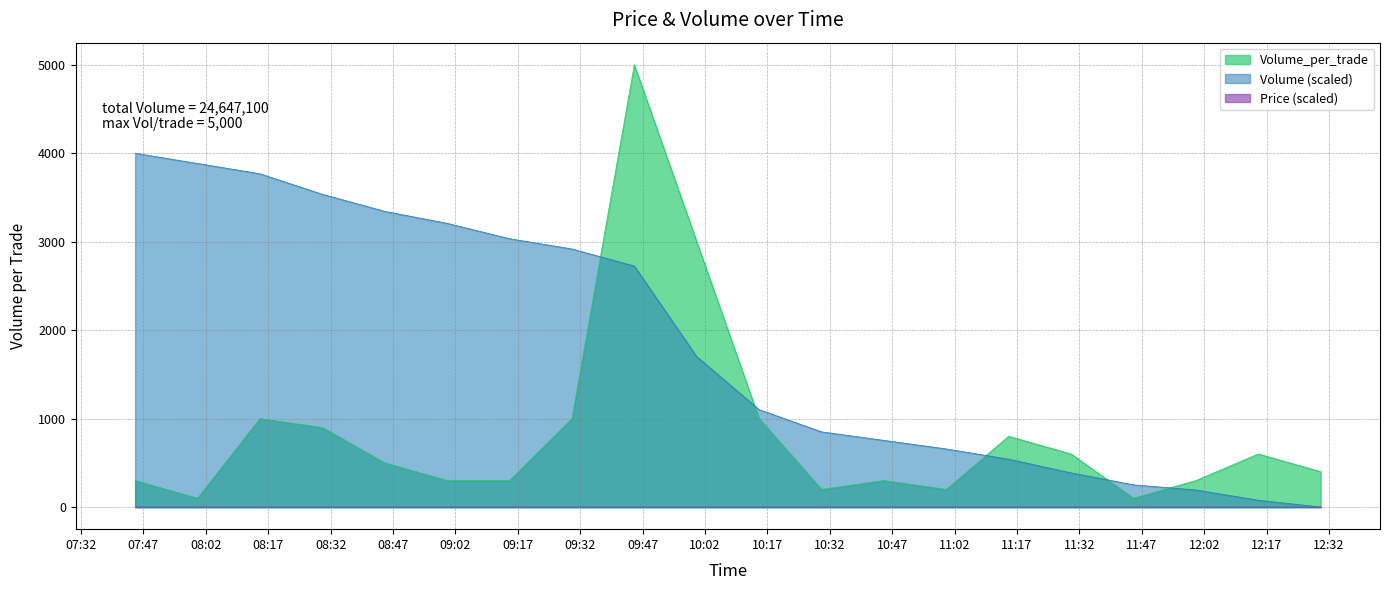

What is the maximum value shown in the chart?

5000.0